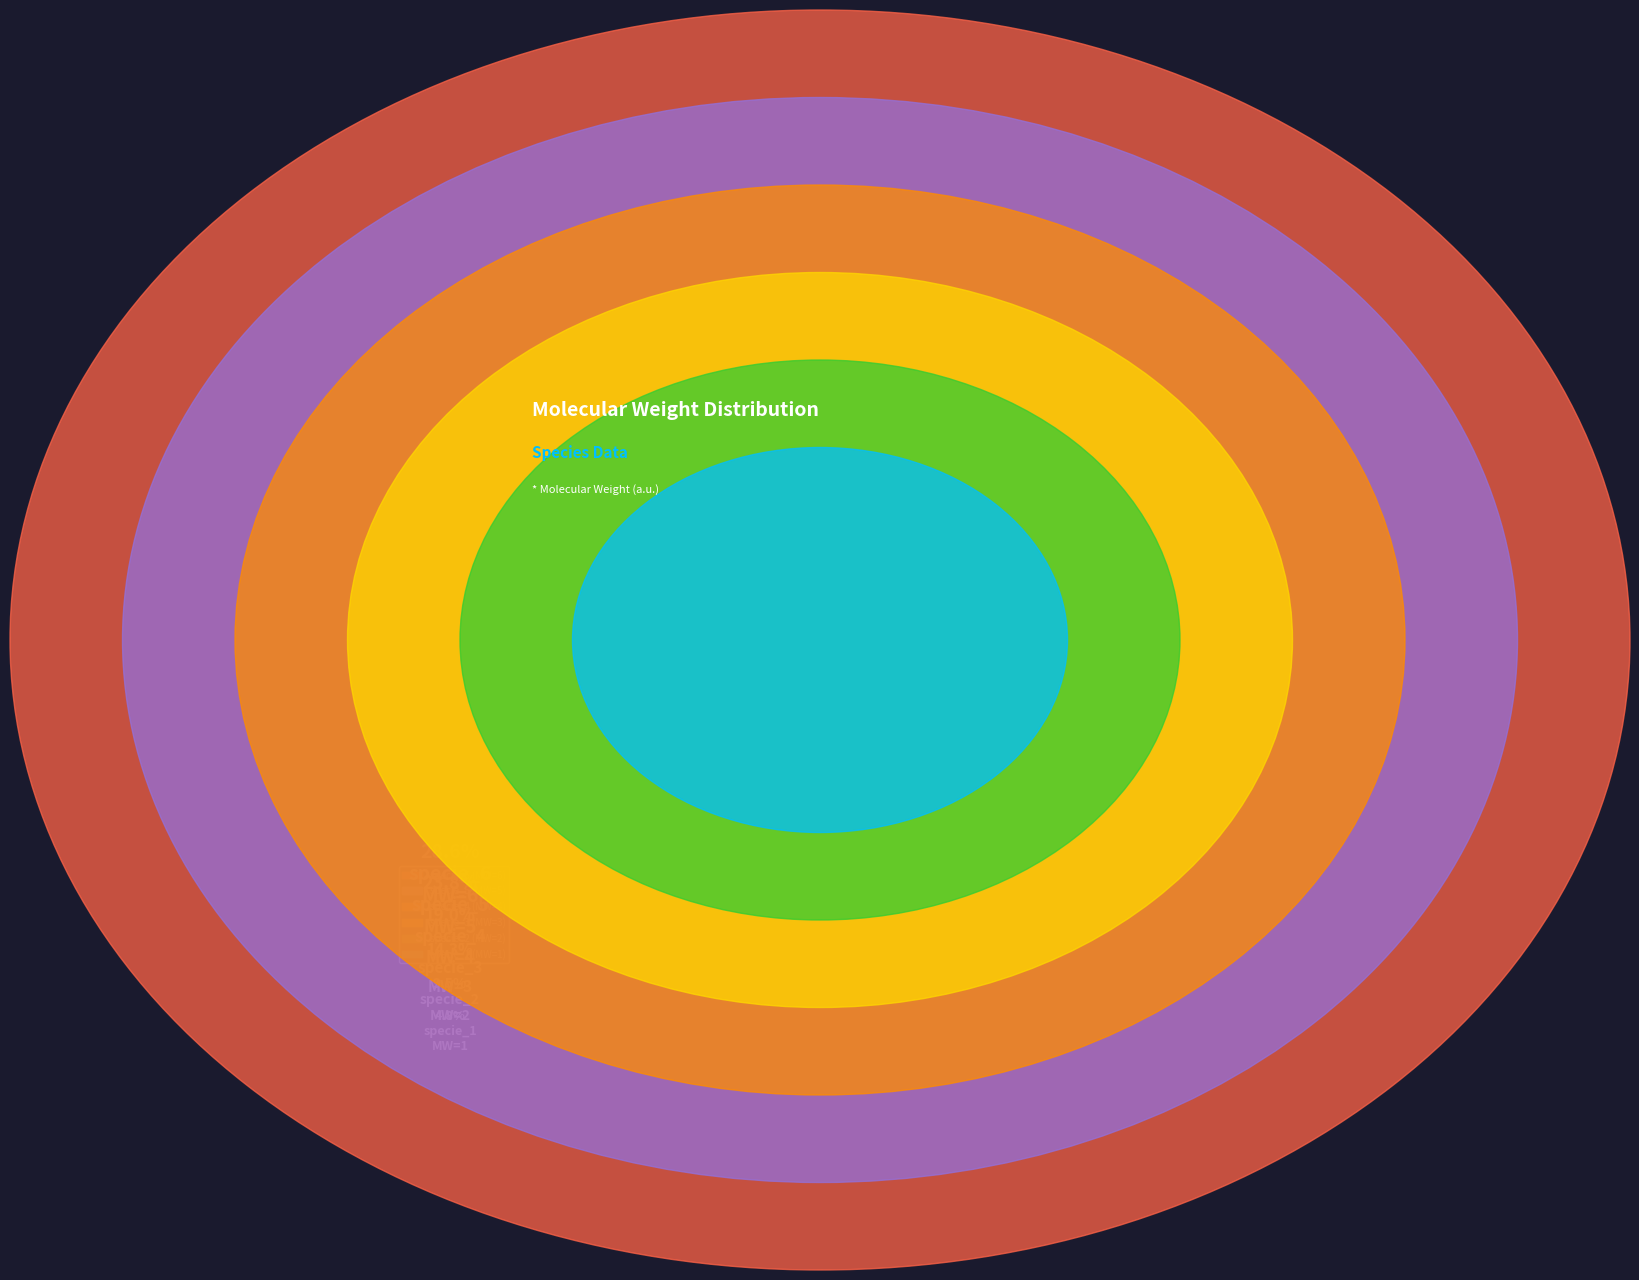

Is there any slice that represents more than half of the pie?

No